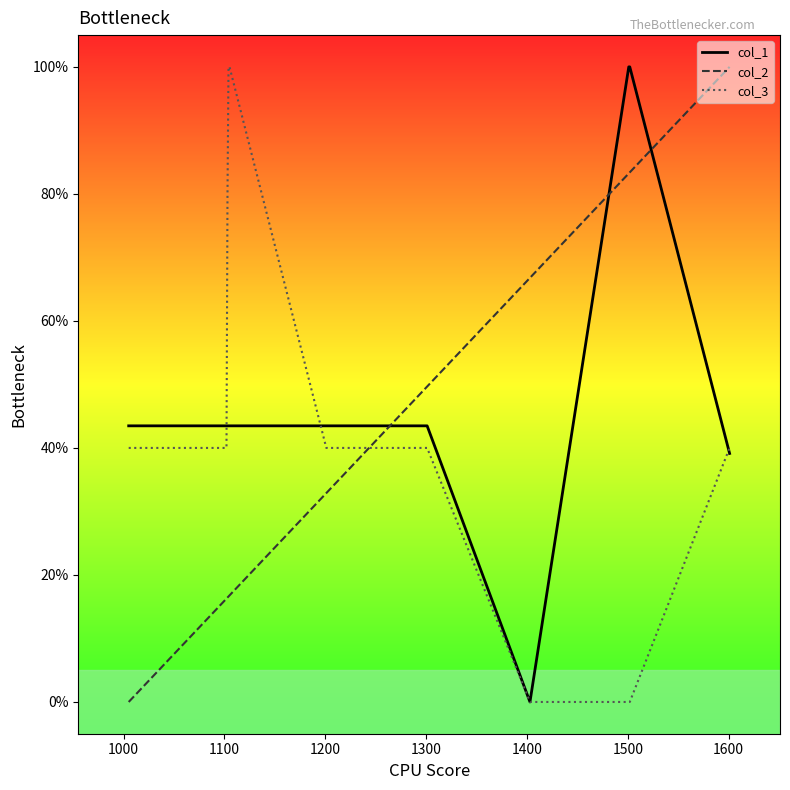

Rank the series by their average value, from highest to lowest.

col_1, col_3, col_2